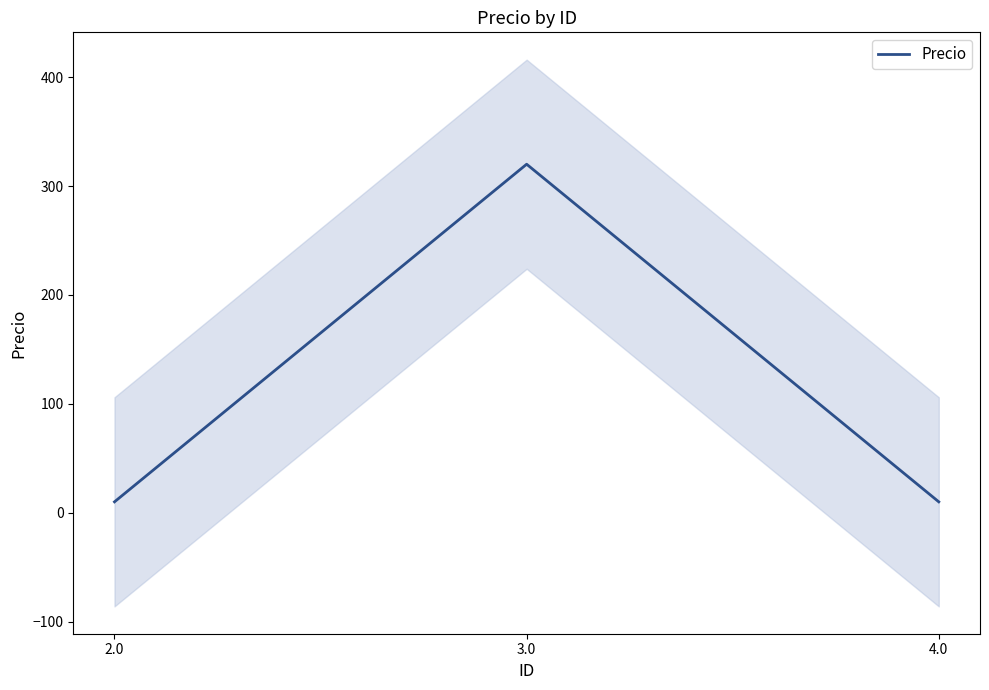

True or false: the data shows 10 at 4.0.

True